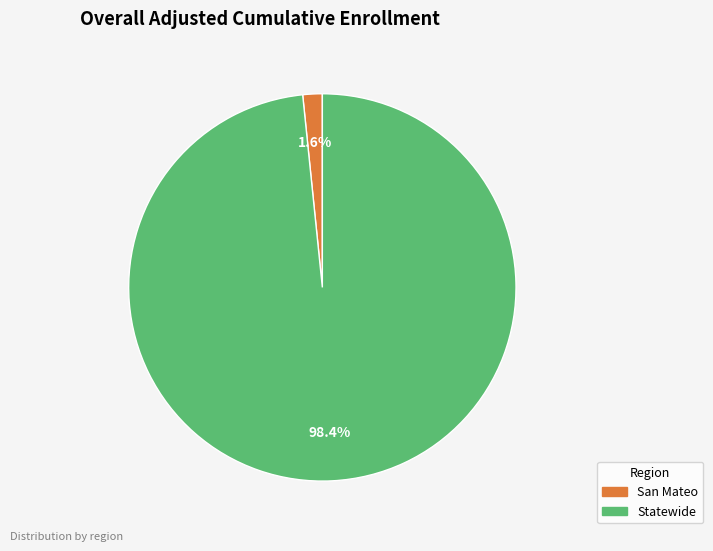

What is the majority slice?

Statewide